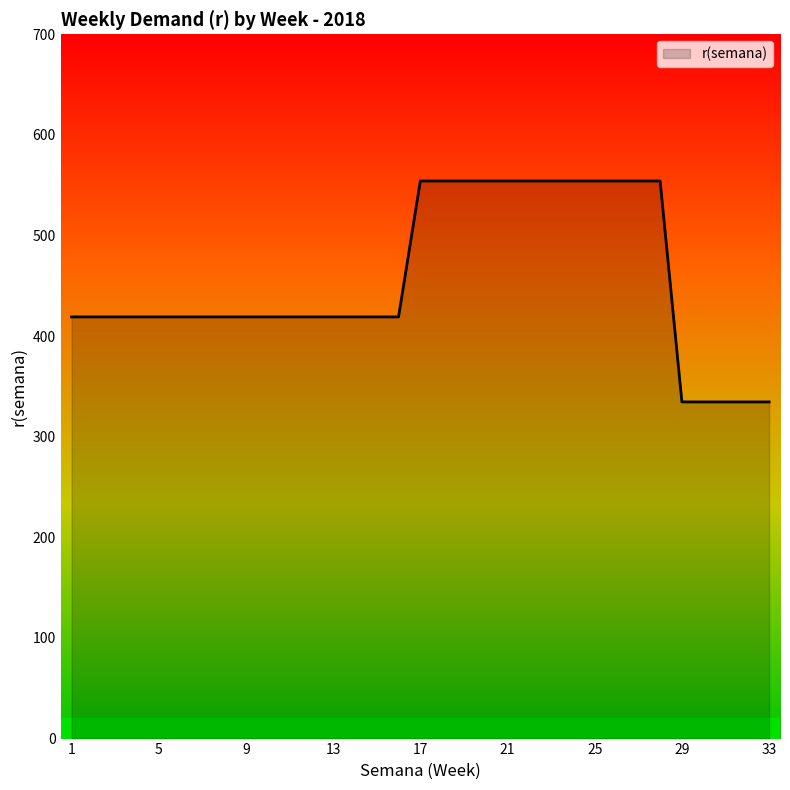

What is the minimum value shown in the chart?

334.6